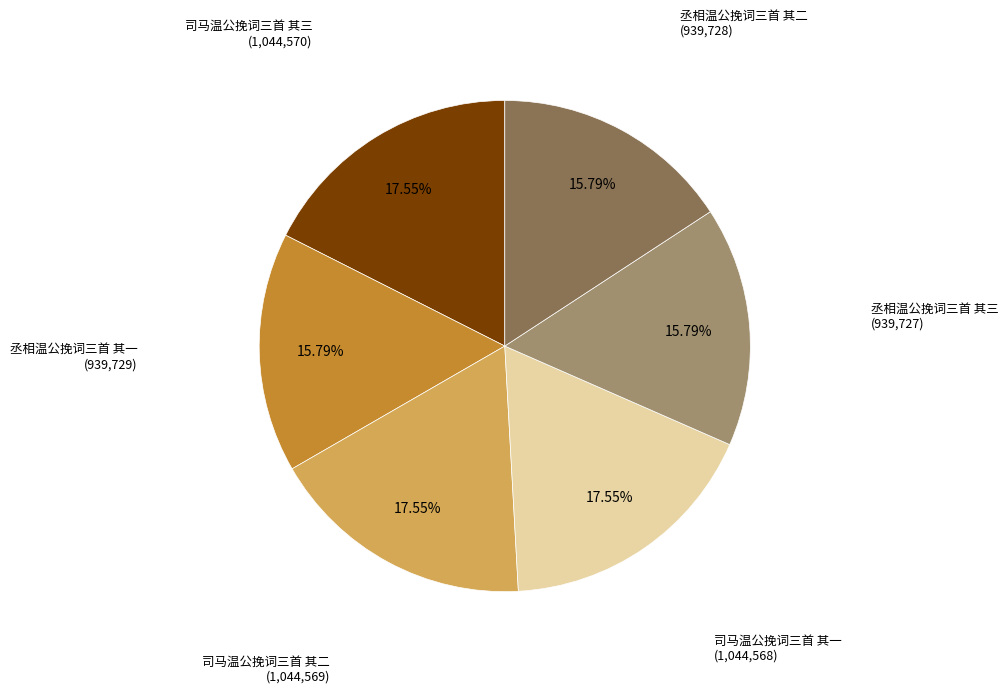

Is there any slice that represents more than half of the pie?

No